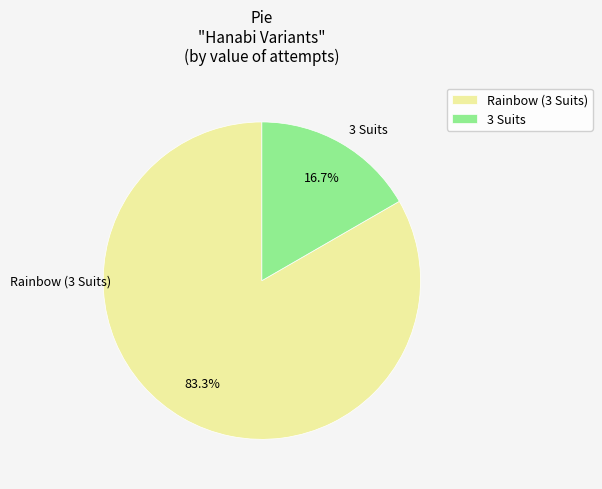

Does 3 Suits represent more than half of the total?

No